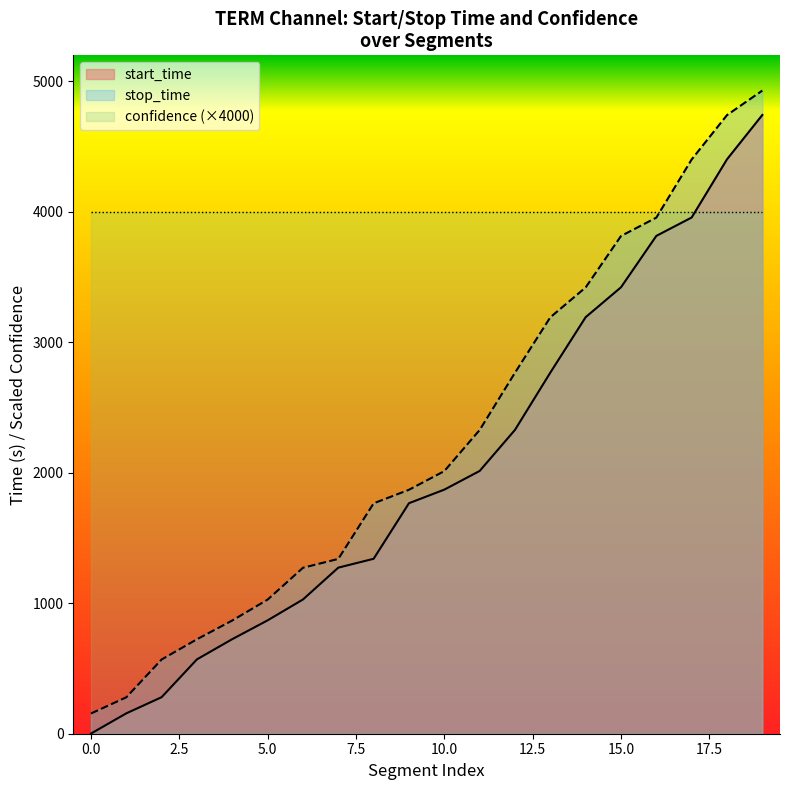

What is the total value across all series at 1341.0?

3107